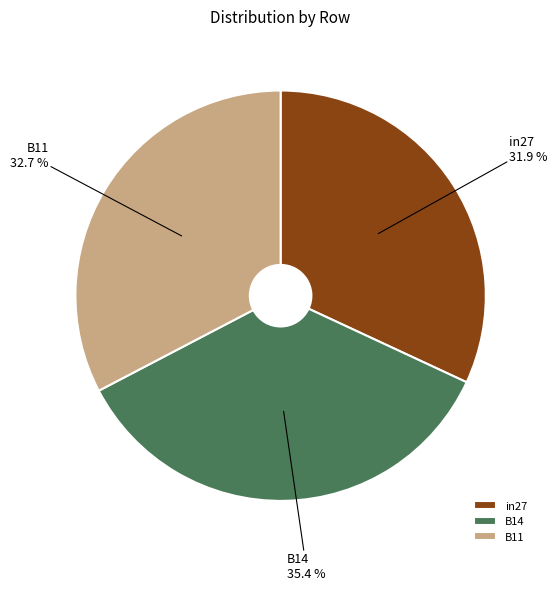

Combined, do in27 and B14 account for over 50%?

Yes